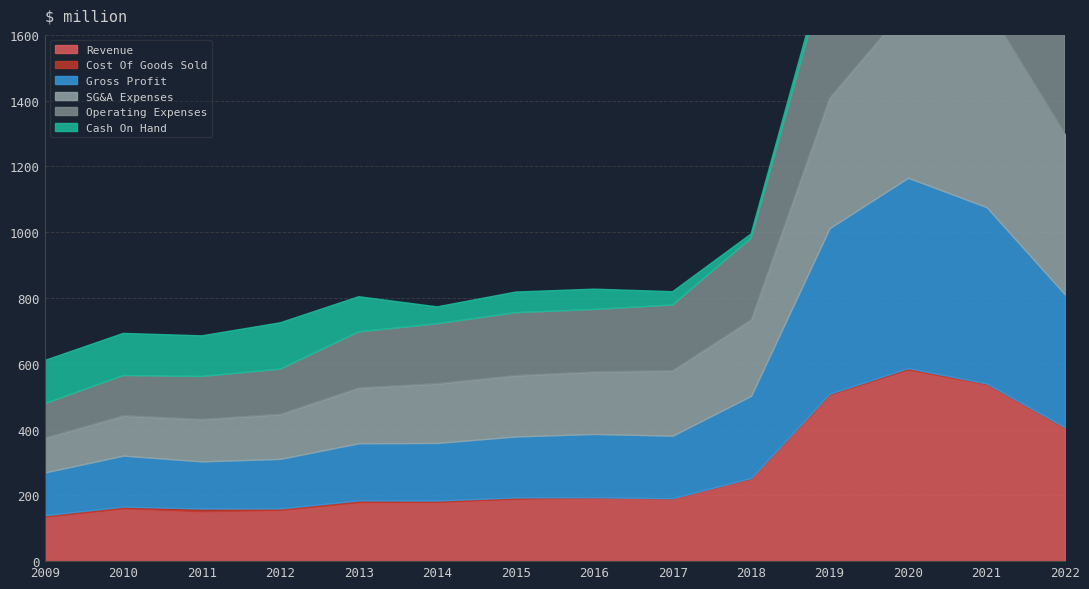

What is the approximate value of Revenue at 2021?

538.2